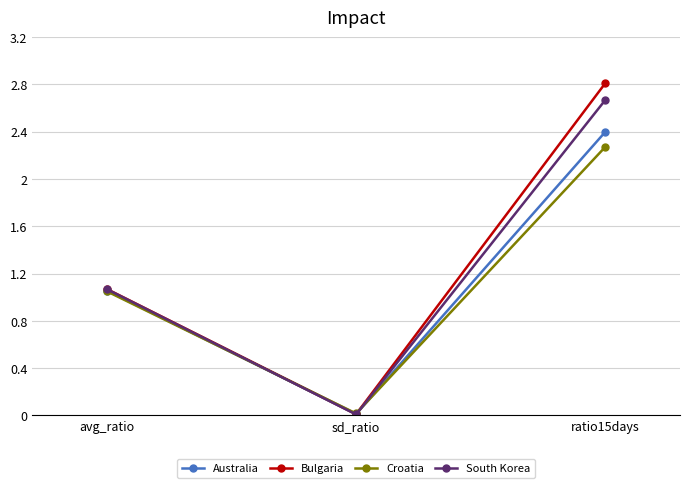

Which series changed the most between avg_ratio and sd_ratio?

South Korea